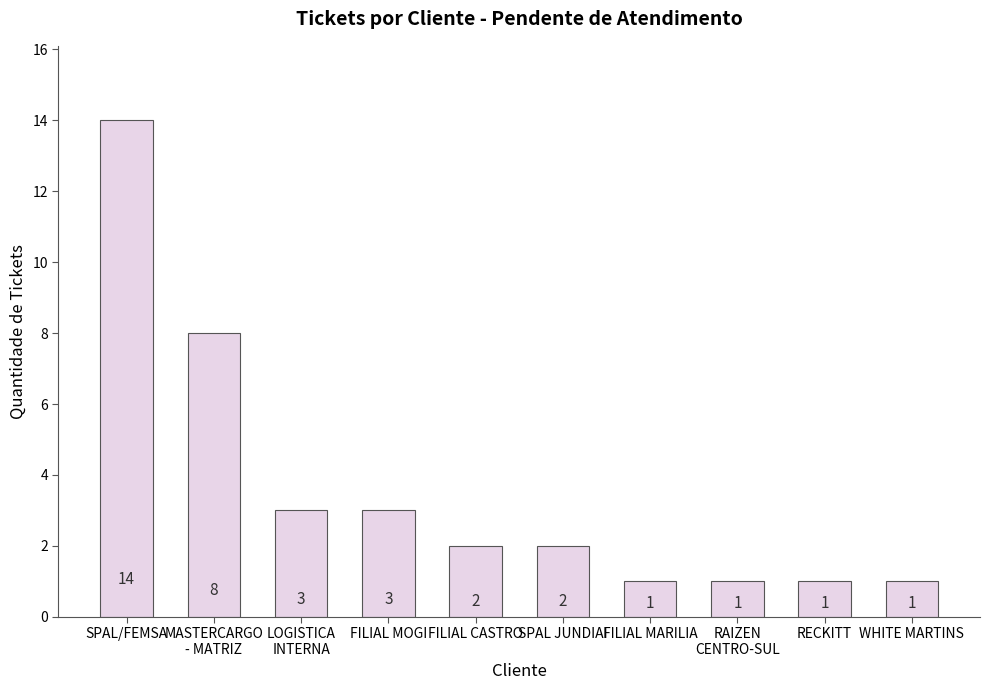

At which label is the value closest to 7?

MASTERCARGO
- MATRIZ